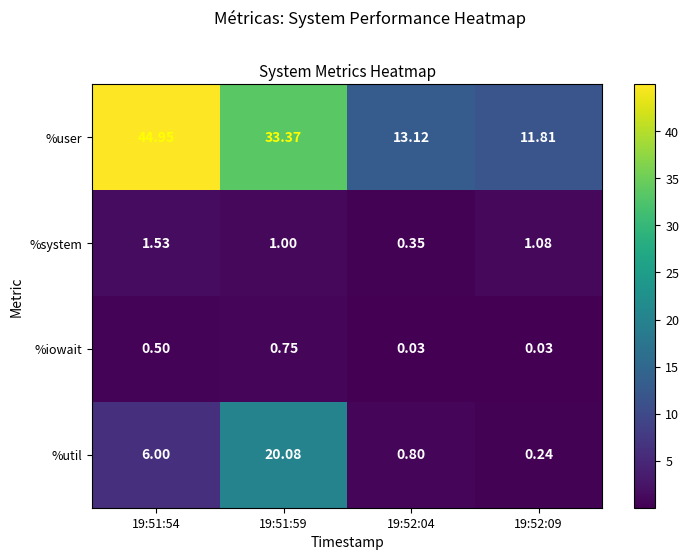

Is the value of %user at 19:51:54 greater than the value of %iowait at 19:52:04?

Yes